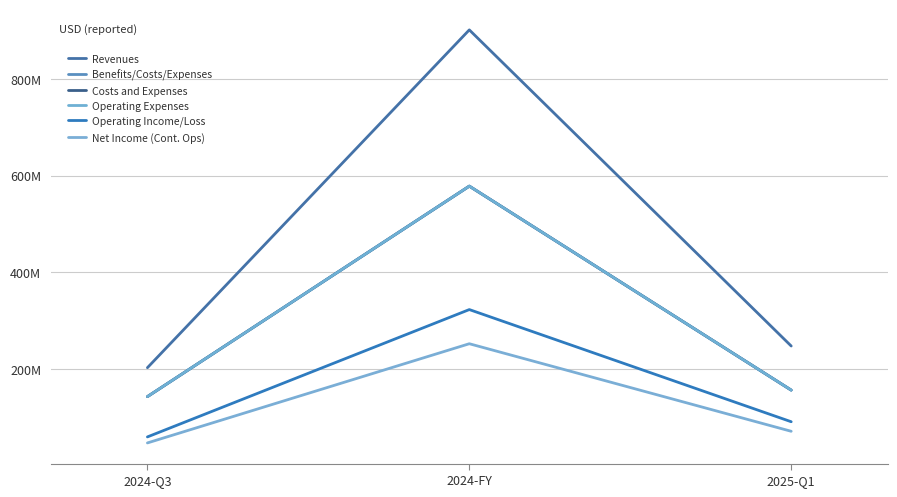

Does the chart have visible grid lines?

Yes